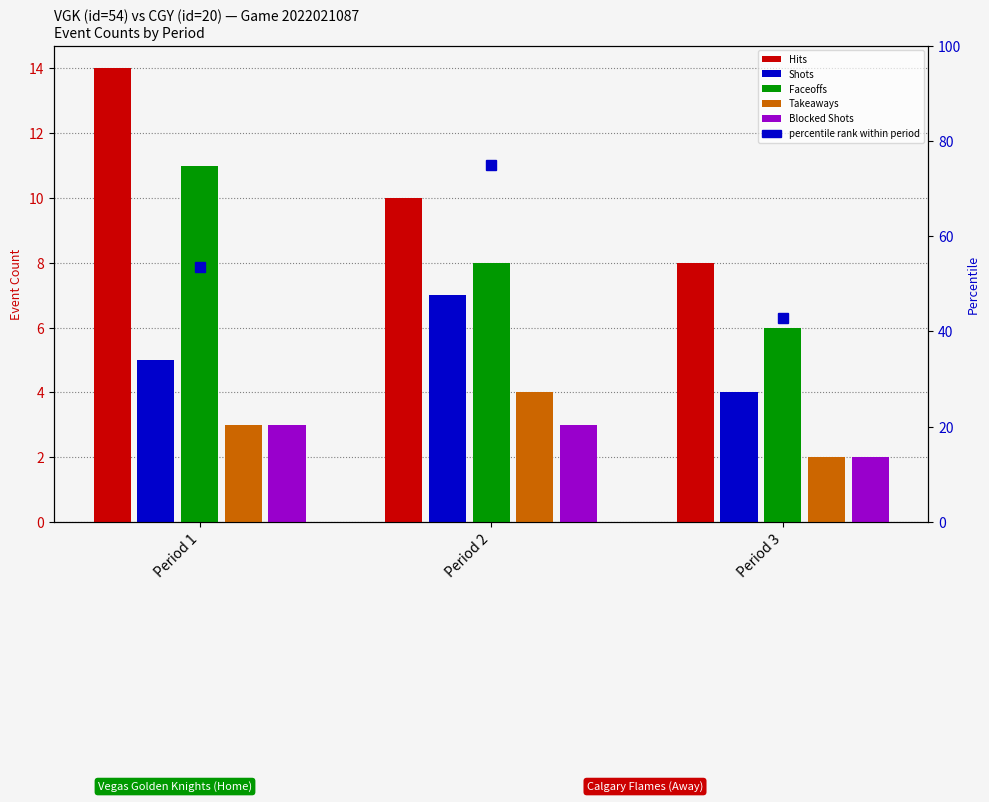

Reading left to right, transcribe all the data shown in this chart.

Hits: 14	10	8
Shots: 5	7	4
Faceoffs: 11	8	6
Takeaways: 3	4	2
Blocked Shots: 3	3	2